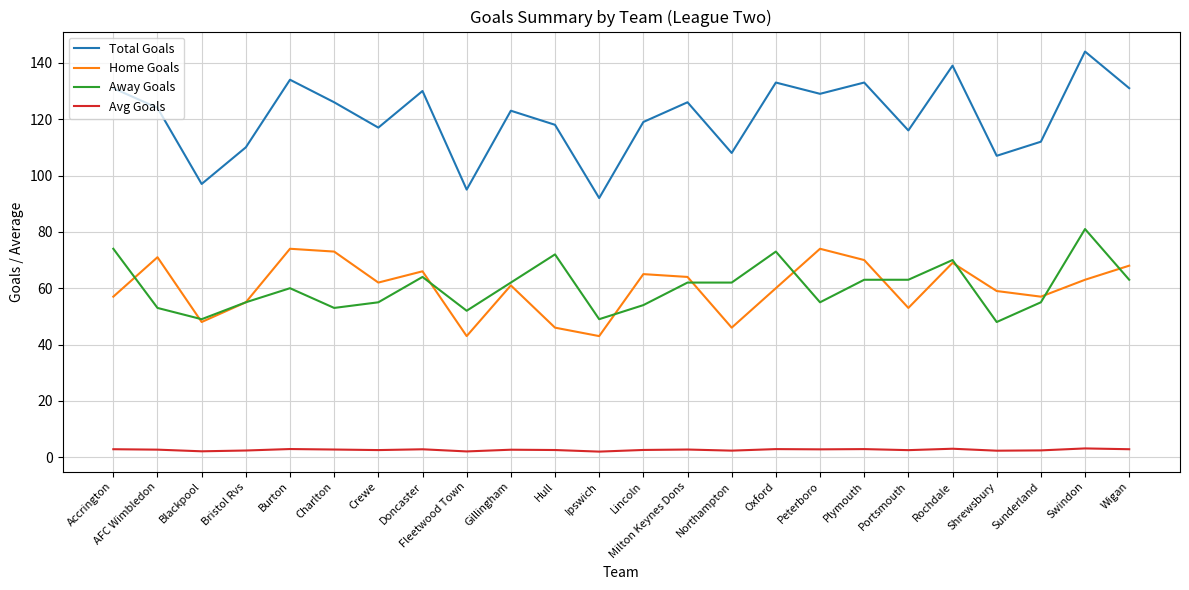

What position from the right is Oxford?

9